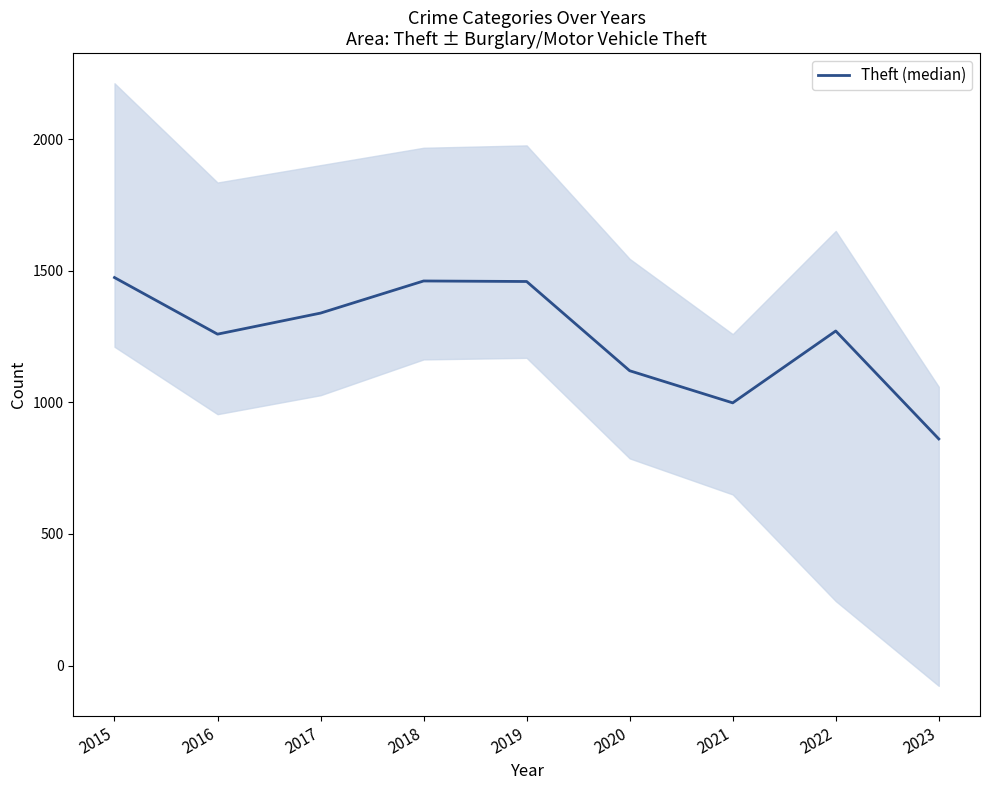

The value at 2018 is 1461. True or false?

True